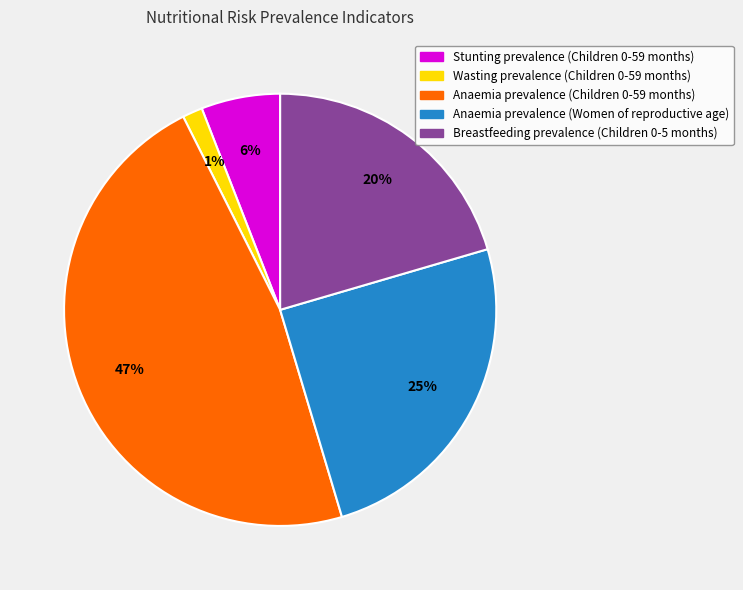

To the nearest percent, what percentage of the pie is Anaemia prevalence (Children 0-59 months)?

47%